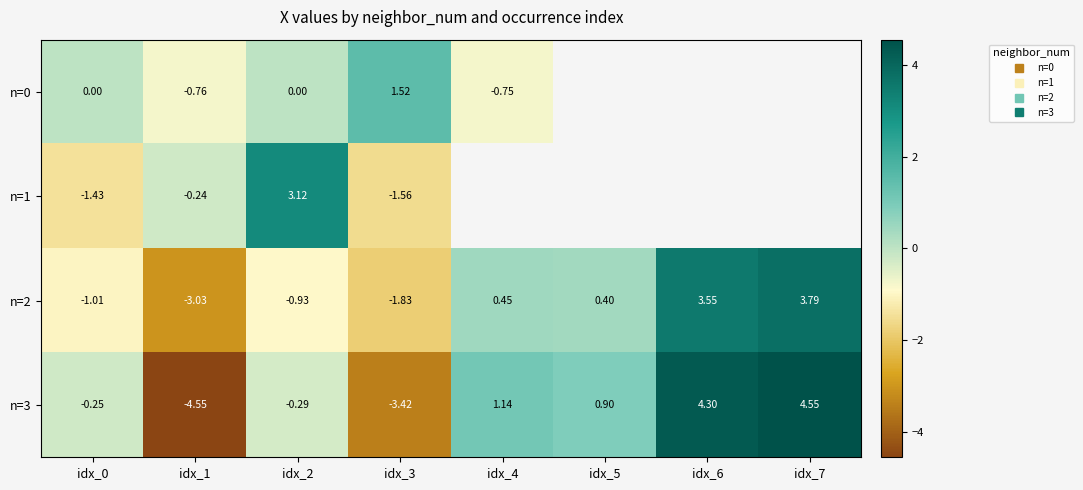

Count the number of categories in the chart.

8